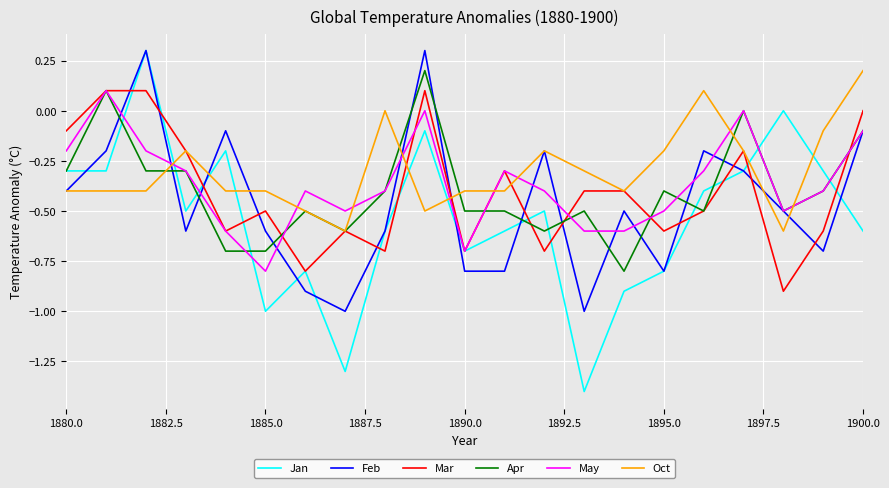

What is the smallest value displayed?

-1.4